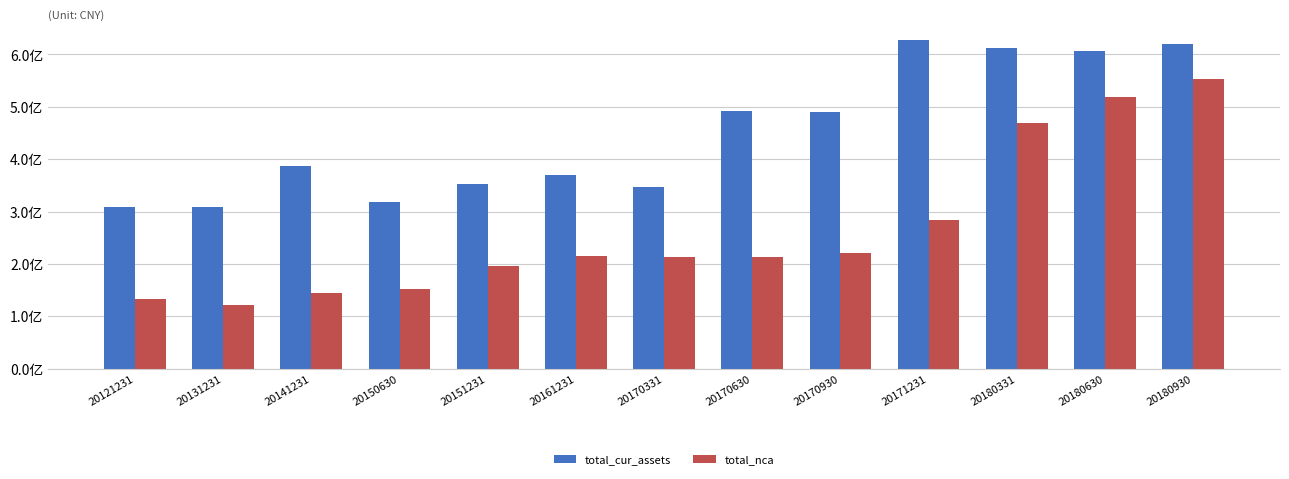

What are all the series names shown in the legend?

total_cur_assets, total_nca